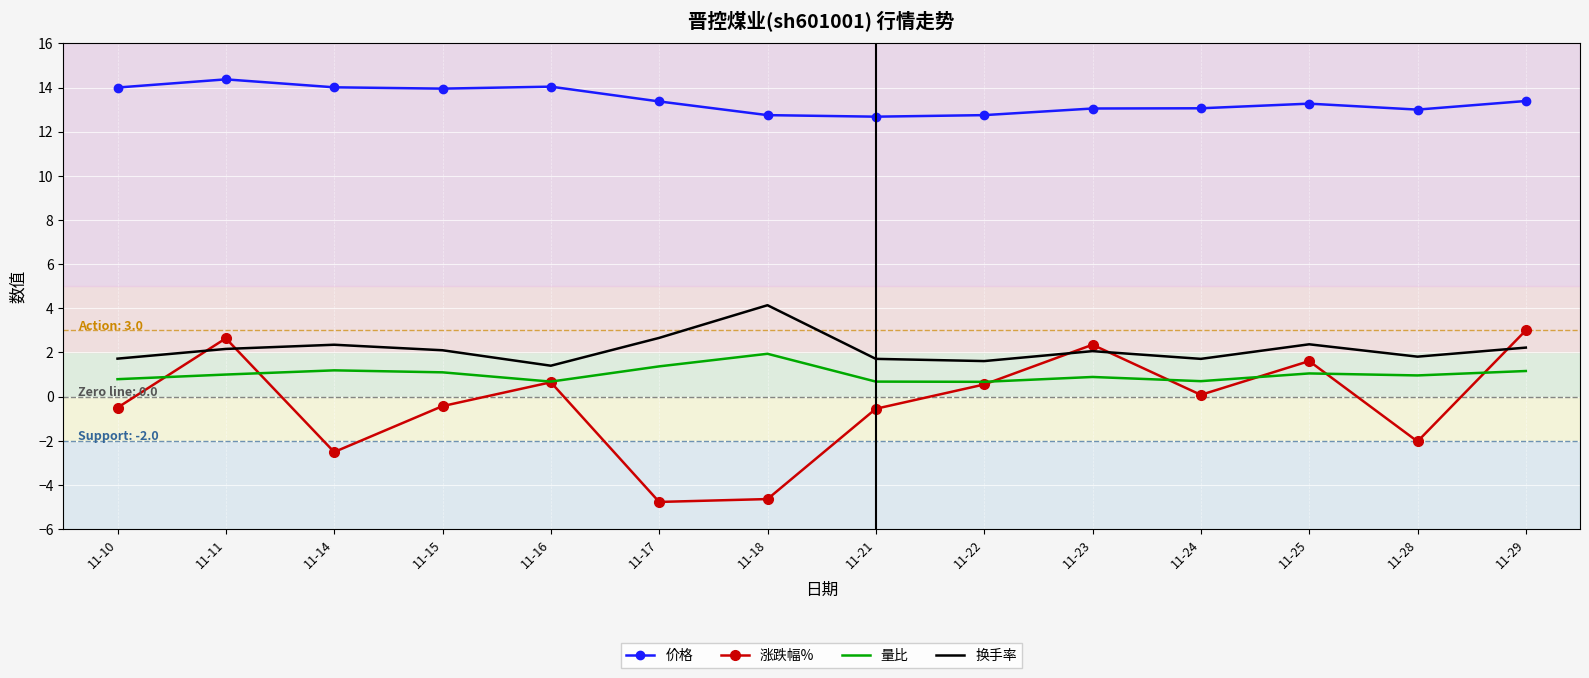

What are all the series names shown in the legend?

价格, 涨跌幅%, 量比, 换手率